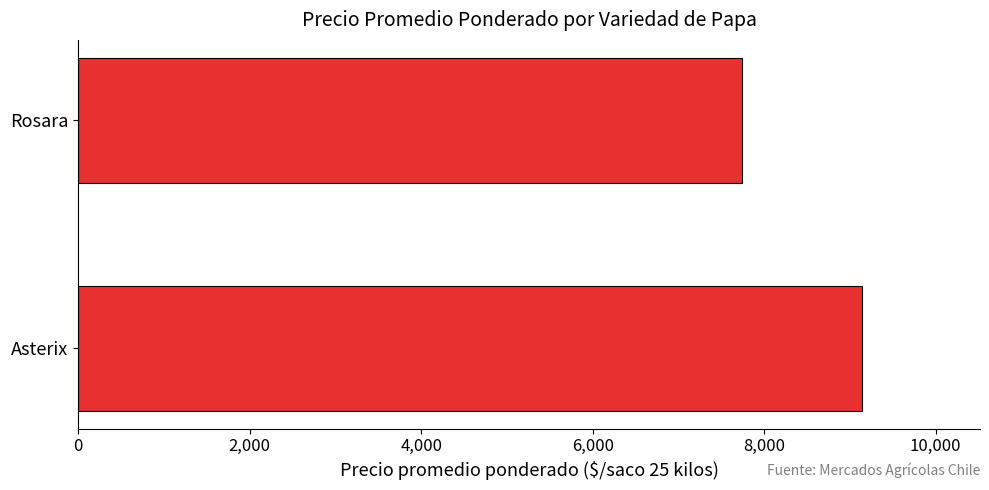

What is the maximum value shown in the chart?

9145